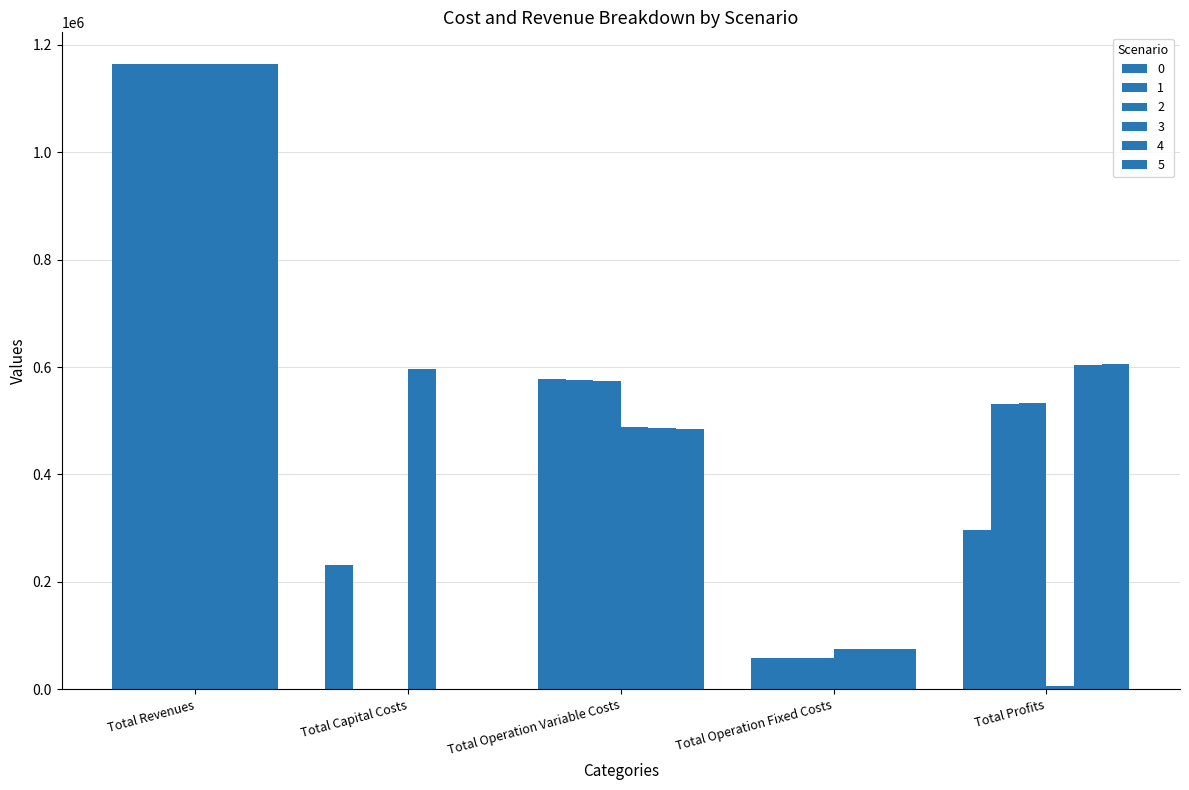

Which series changed the most between Total Operation Variable Costs and Total Profits?

3